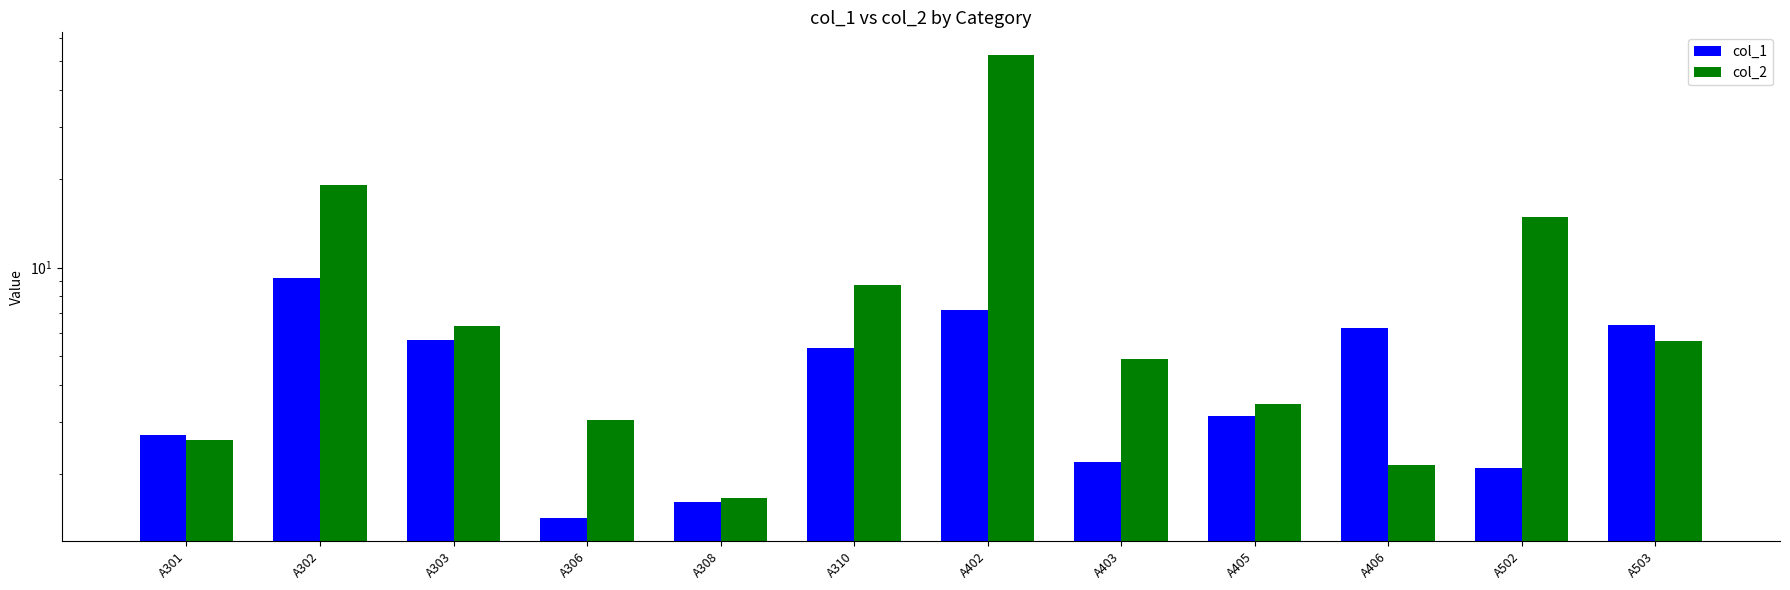

How many bars are there in each group?

2